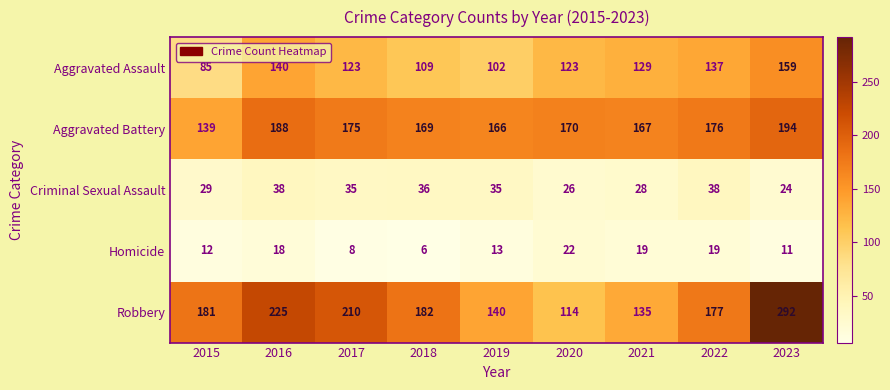

What is the spread (max minus min) of values at 2019?

153